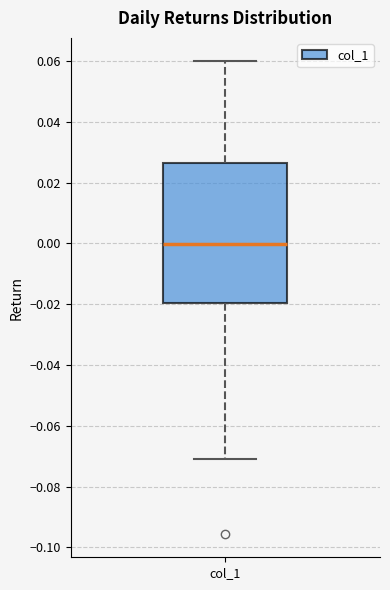

Where does the lower whisker of the box for col_1 end on the y-axis? The values are not printed on the chart, so give them approximately, as read against the axis.

-0.072